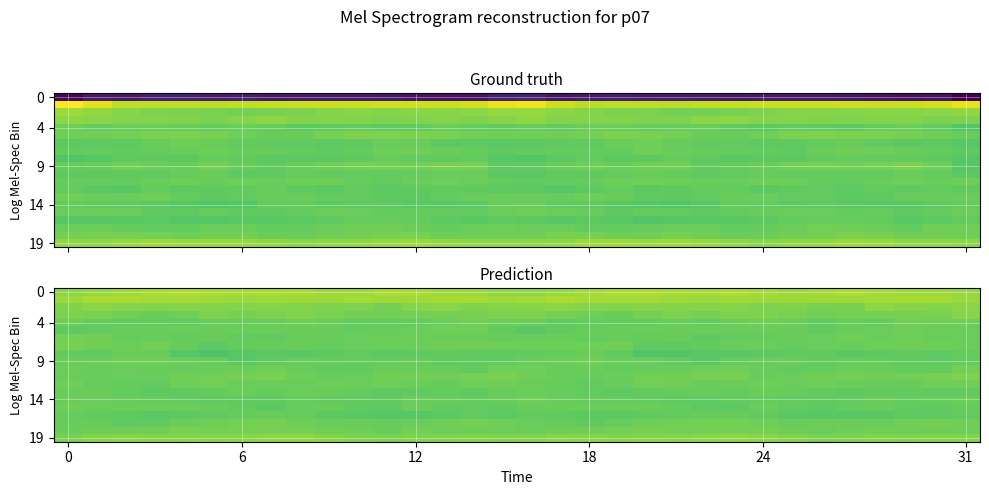

At how many categories does at least one series exceed -2?

32